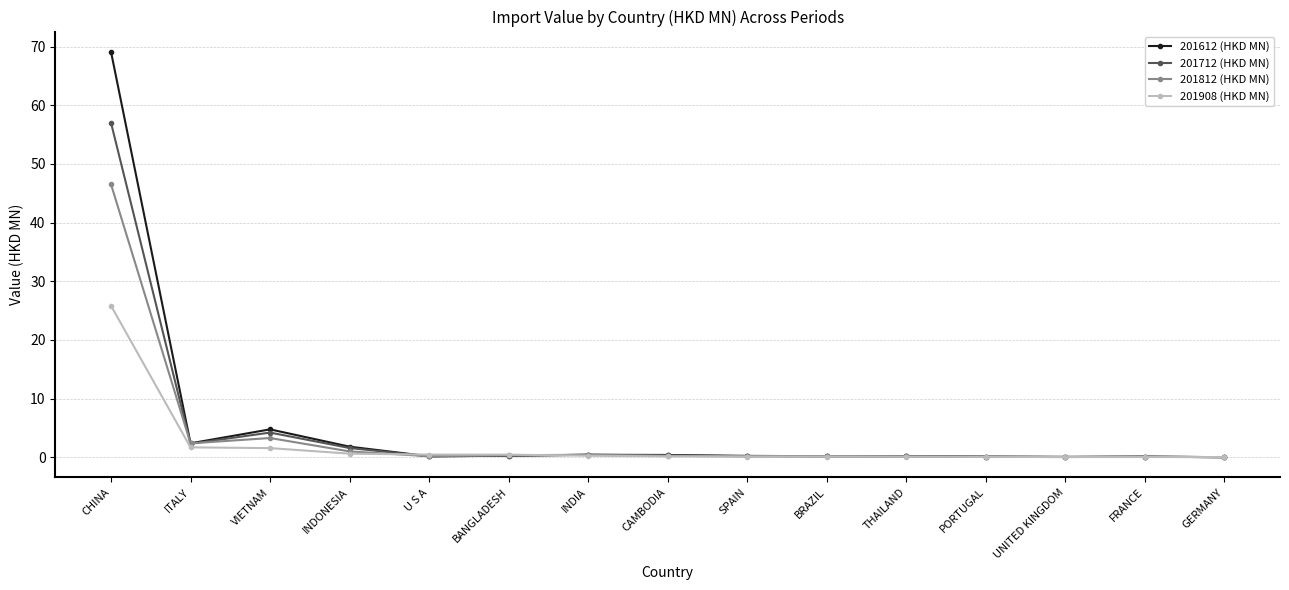

What is the spread (max minus min) of values at INDIA?

0.2